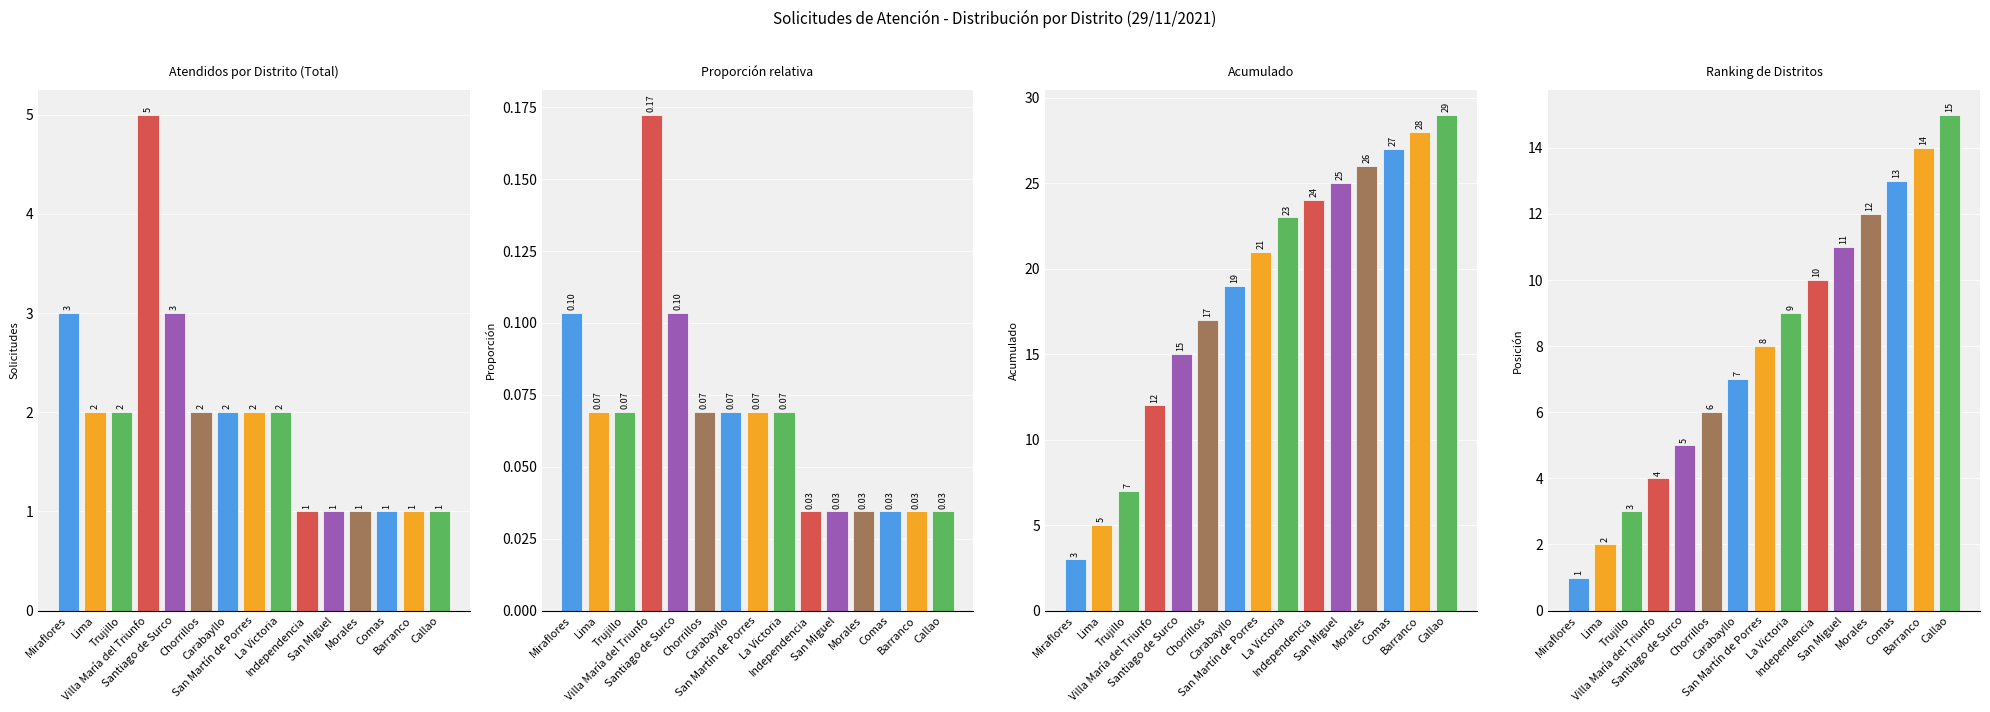

Which category has the lowest value across all series?

Independencia